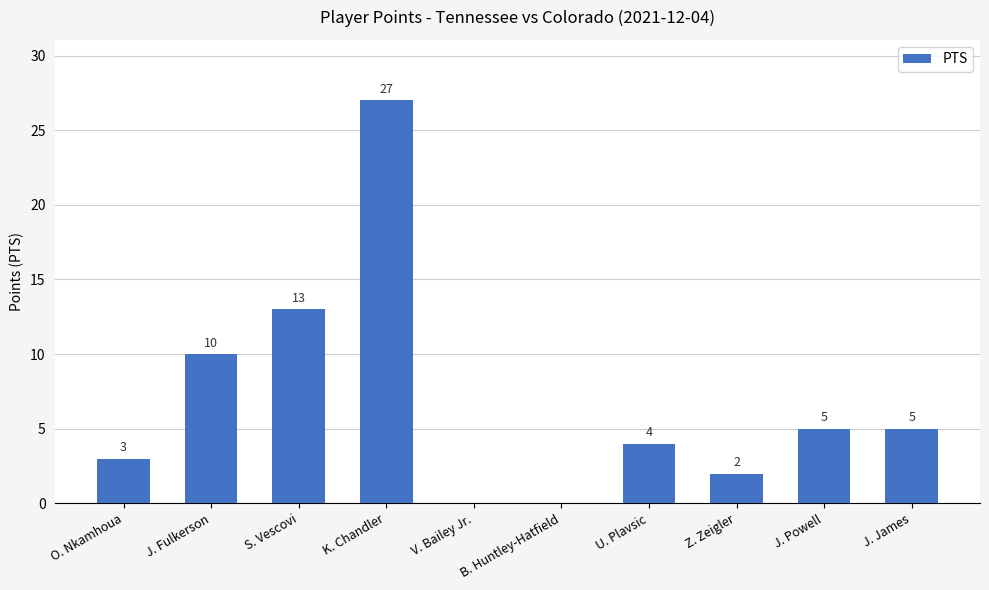

Read the value at J. James.

5